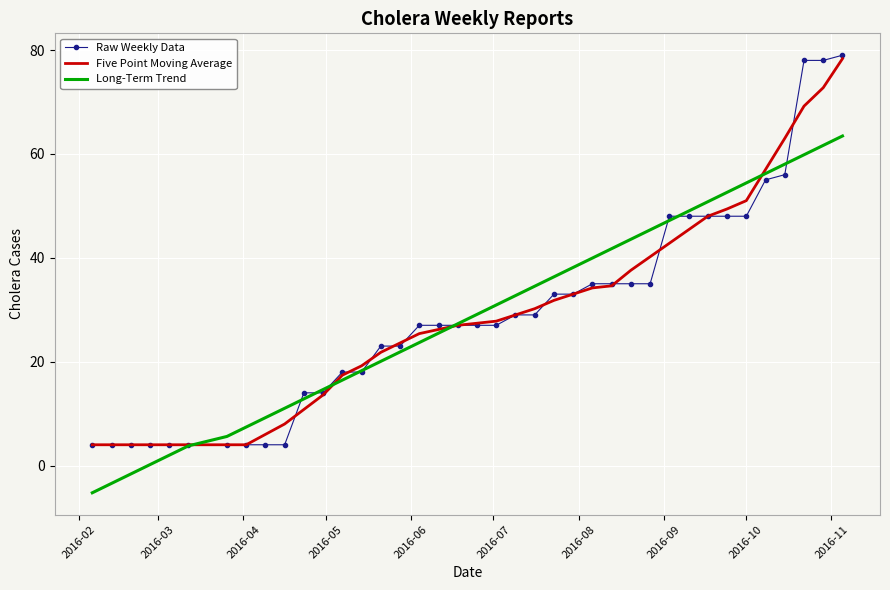

What is the maximum value shown in the chart?

79.0